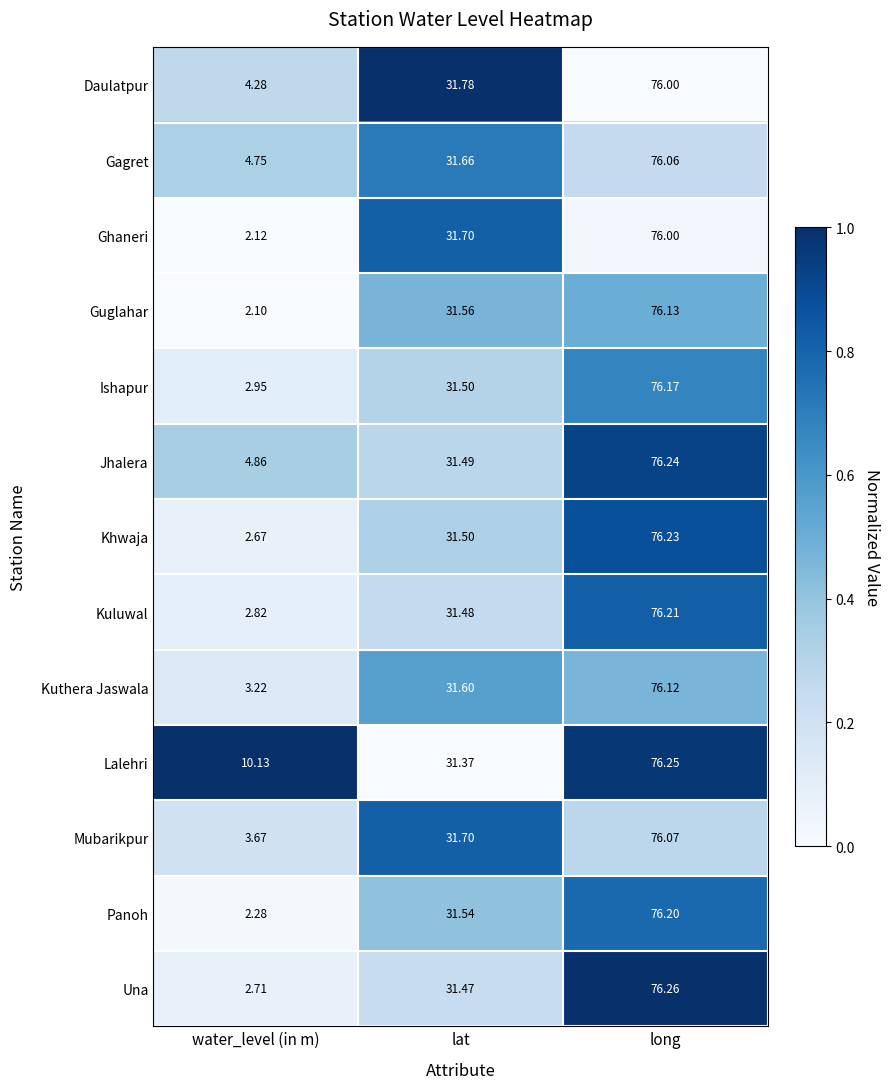

At which label does Ishapur first exceed 31?

lat